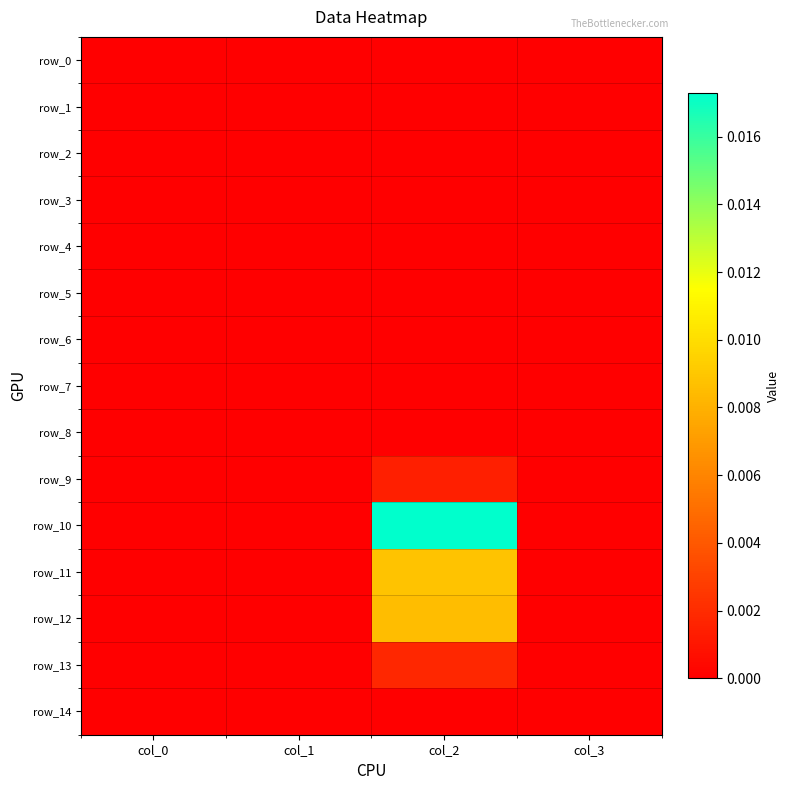

Which series has the largest range (max minus min)?

row_10